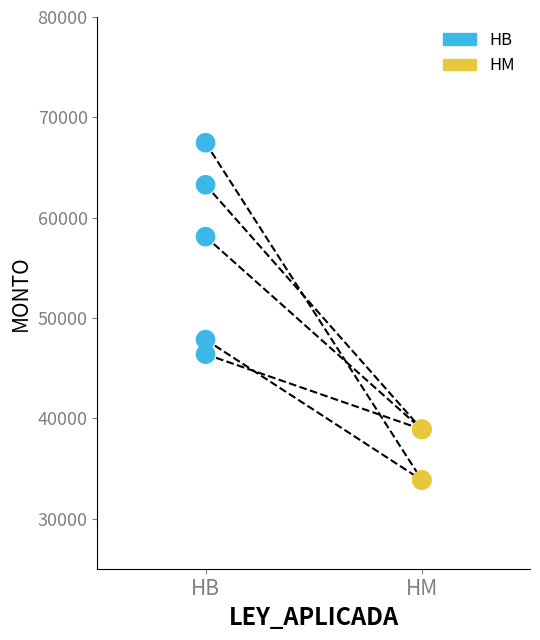

Which series has the largest Y range (max minus min)?

HB